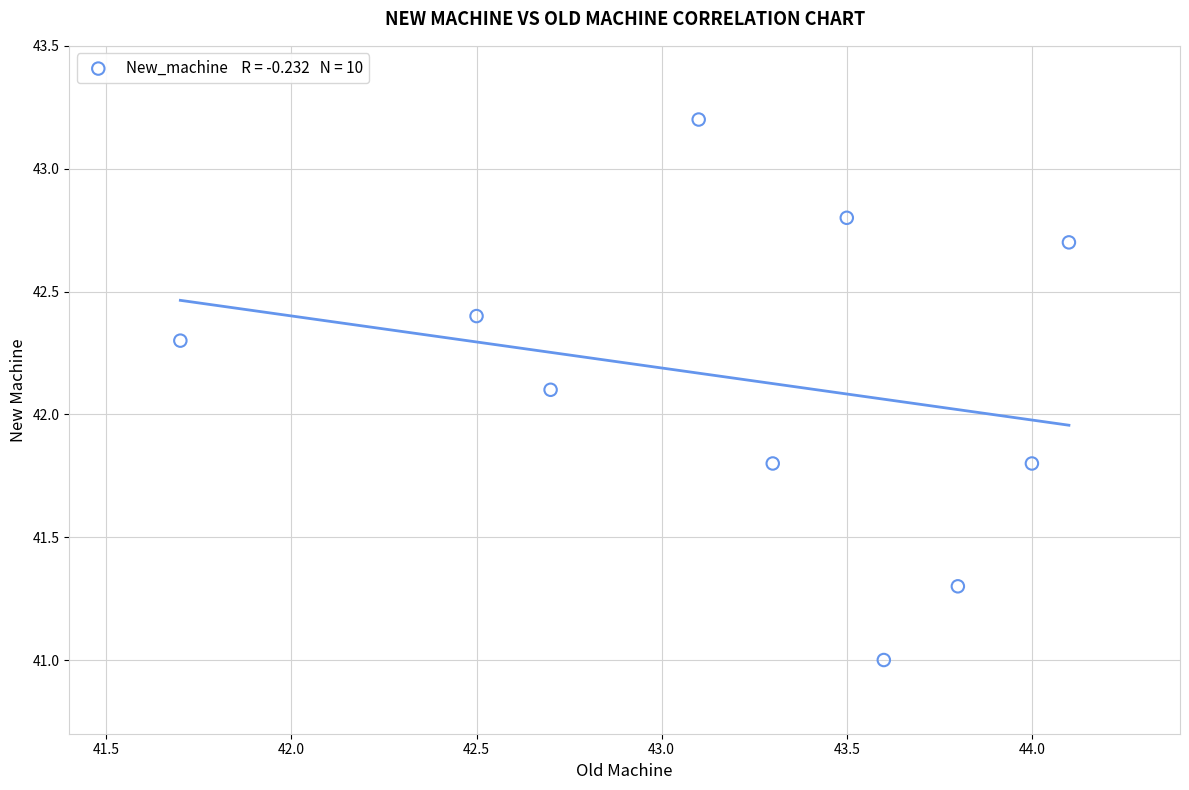

What is the range of Y values (max minus min)?

2.2